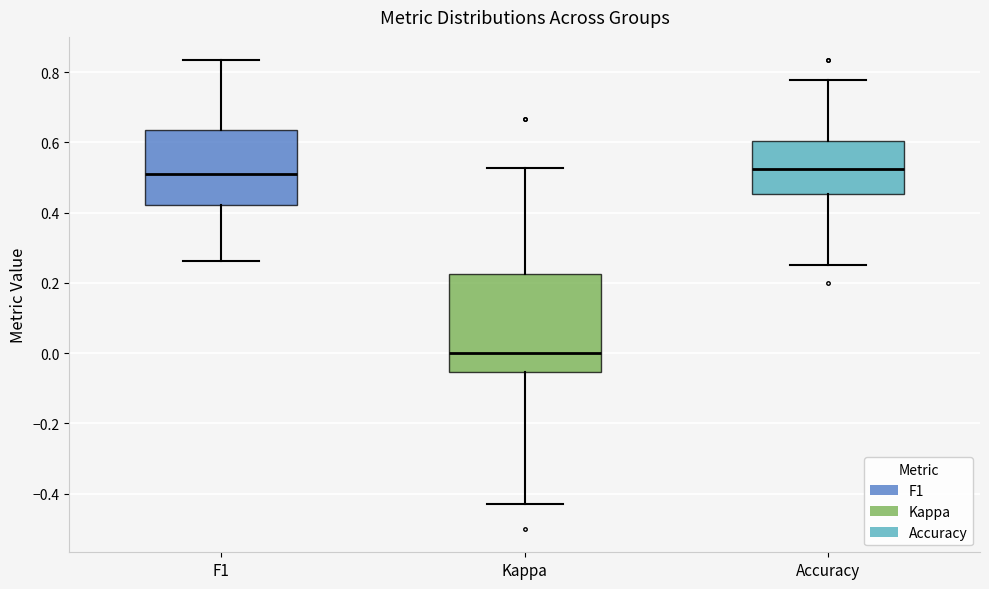

Which box is the tallest, from its lower edge to its upper edge?

Kappa